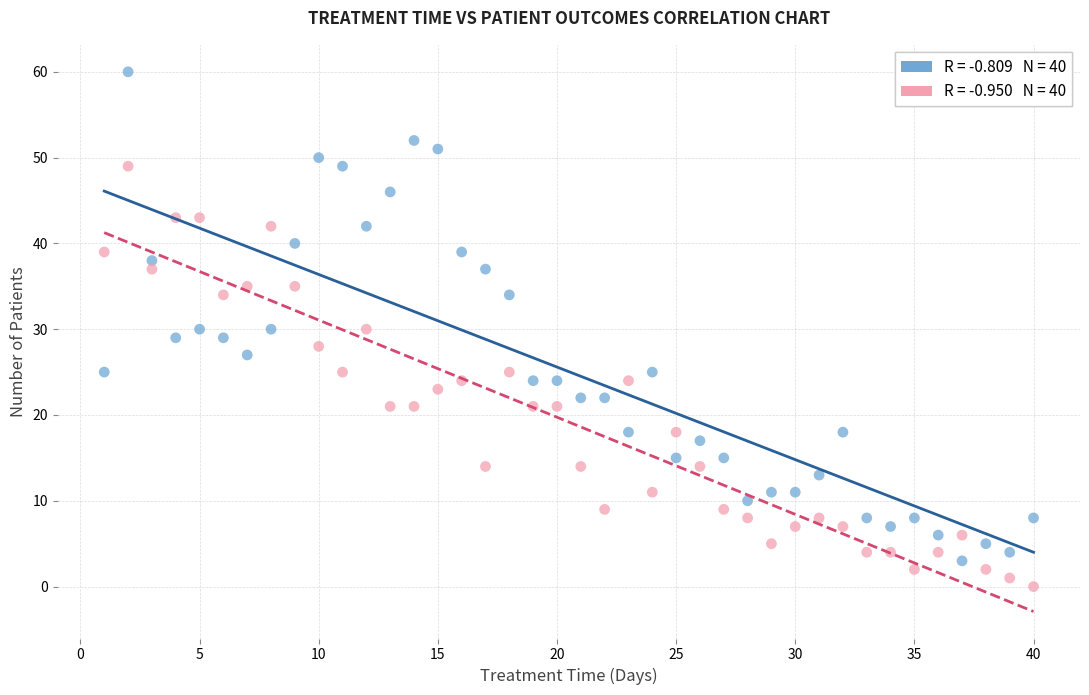

Across all data points, what is the range of X values (max minus min)?

39